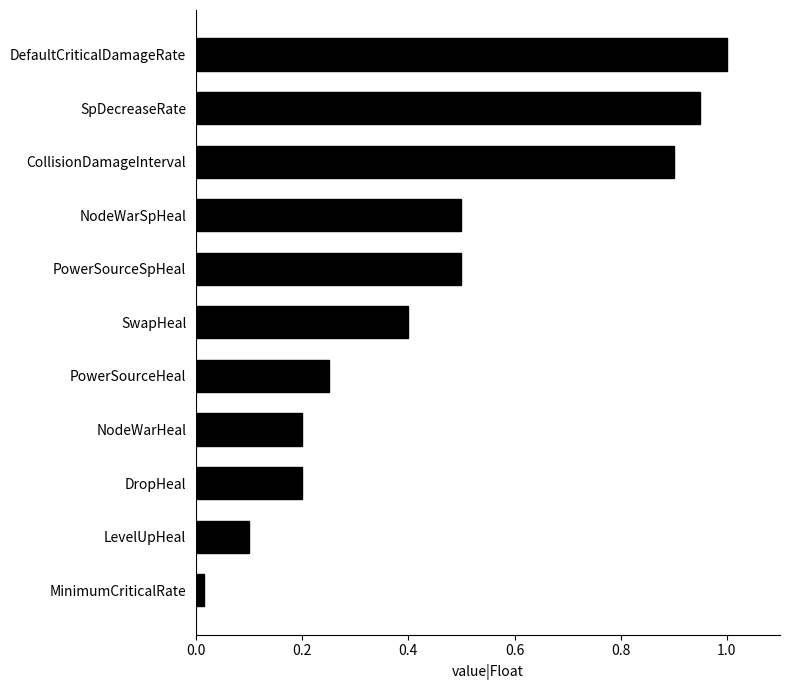

The value at PowerSourceHeal is 0.2. True or false?

True